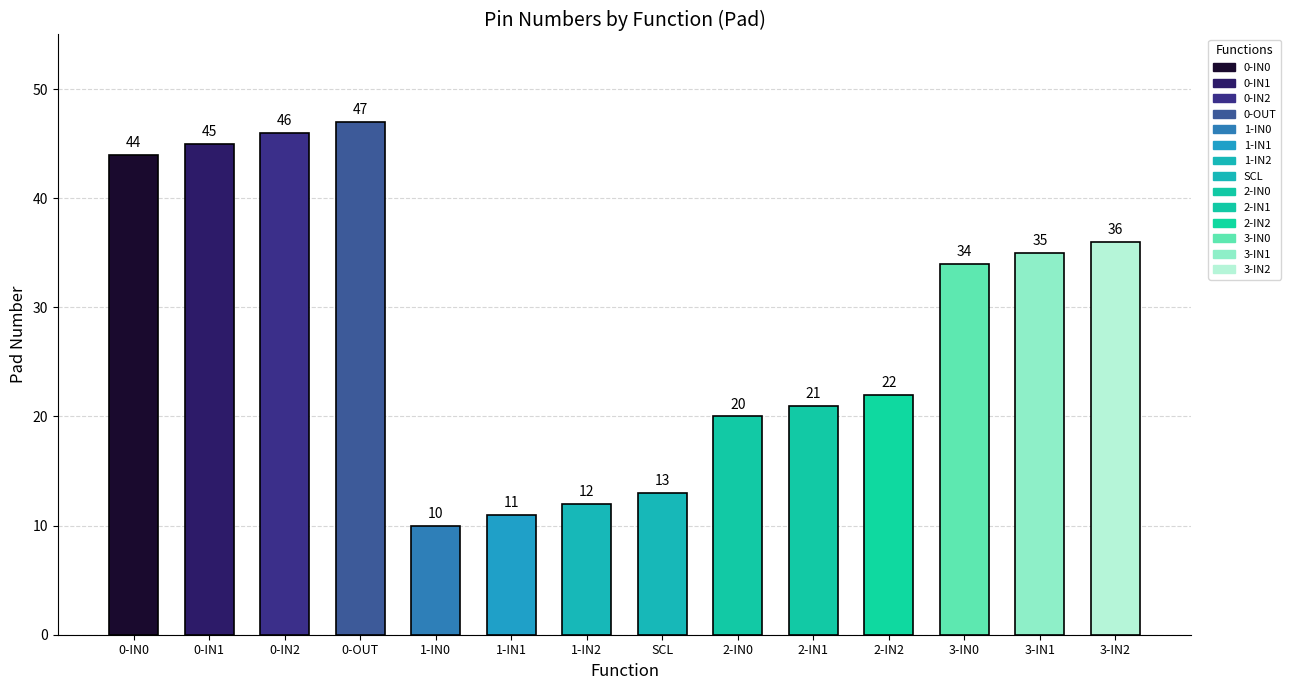

Which category has the lowest value across all series?

1-IN0